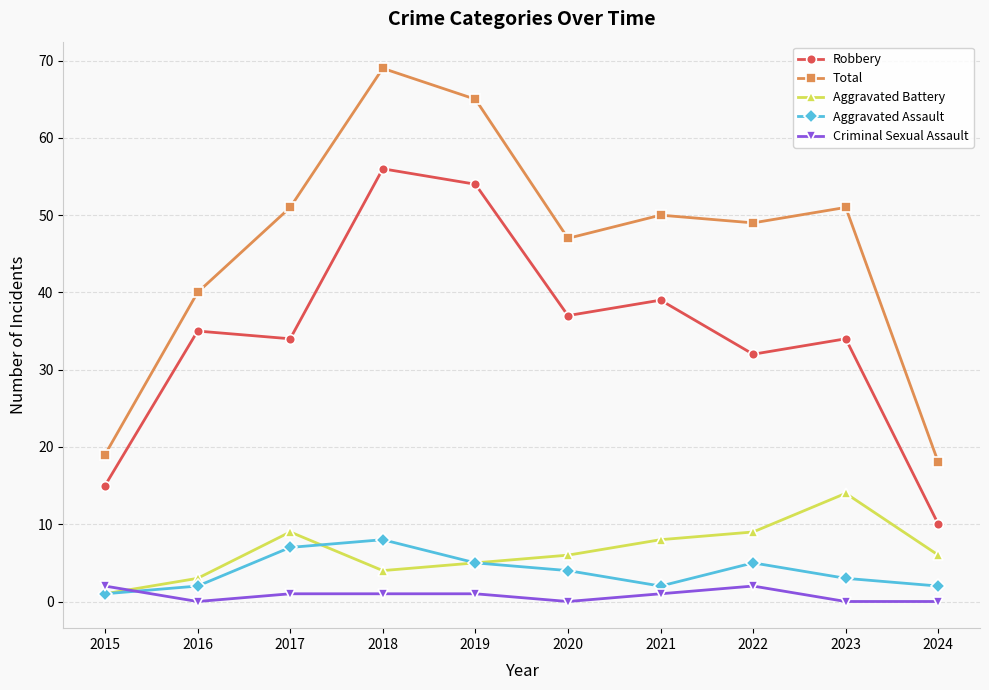

What is the sum of all Aggravated Assault values?

39